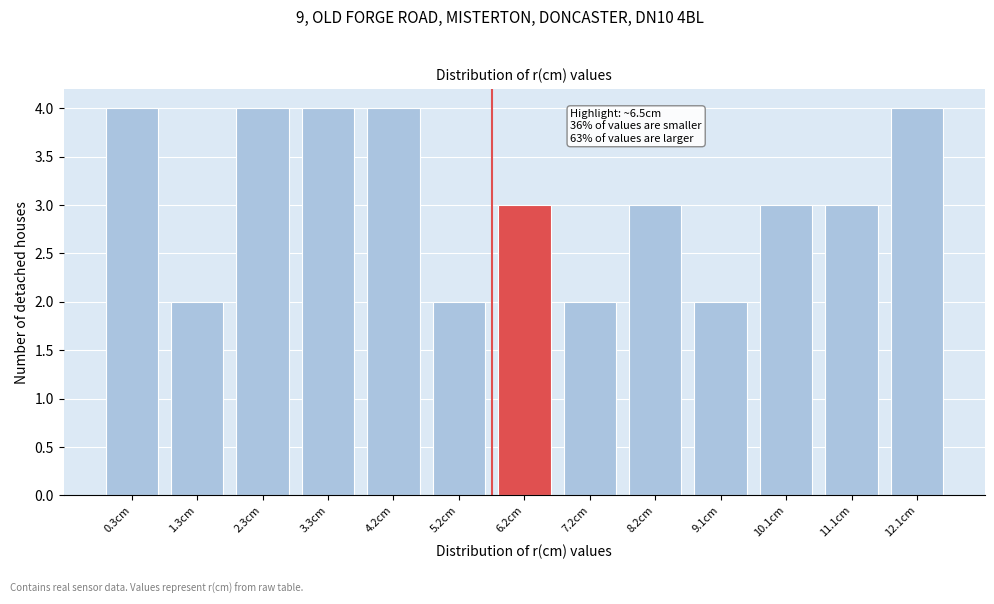

Reading left to right, what are all the values shown in this chart?

0.3cm=4	1.3cm=2	2.3cm=4	3.3cm=4	4.2cm=4	5.2cm=2	6.2cm=3	7.2cm=2	8.2cm=3	9.1cm=2	10.1cm=3	11.1cm=3	12.1cm=4